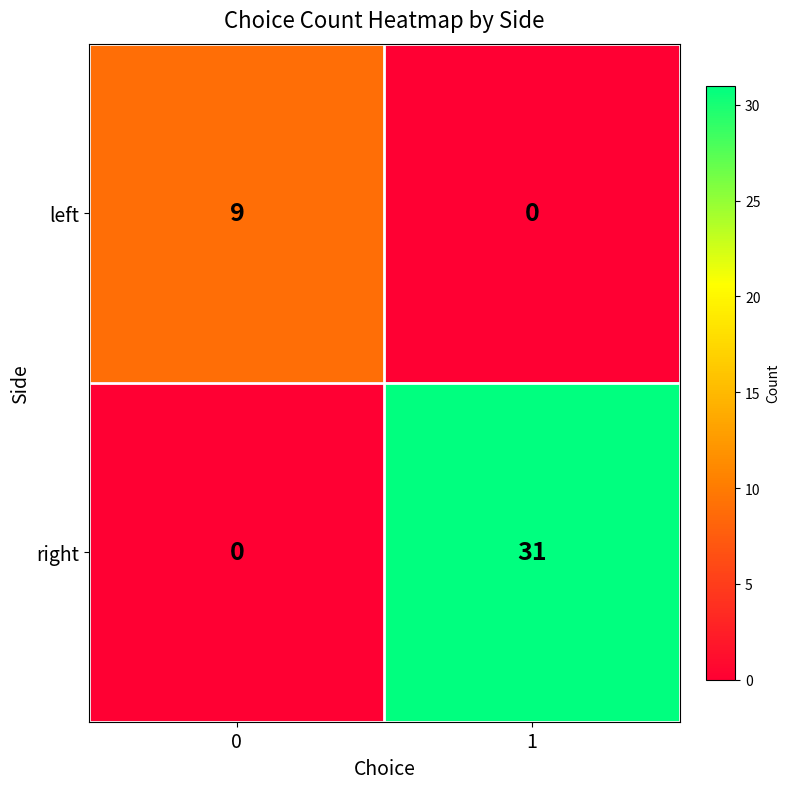

Between 0 and 1, which series saw the biggest shift?

right